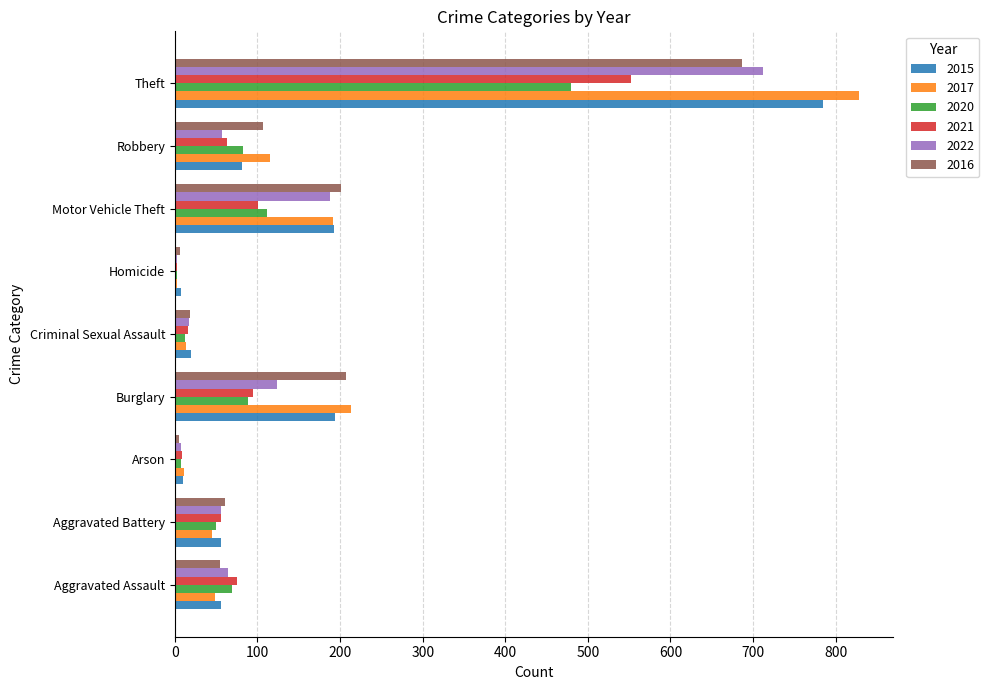

The 2016 series shows 107 at Robbery. True or false?

True